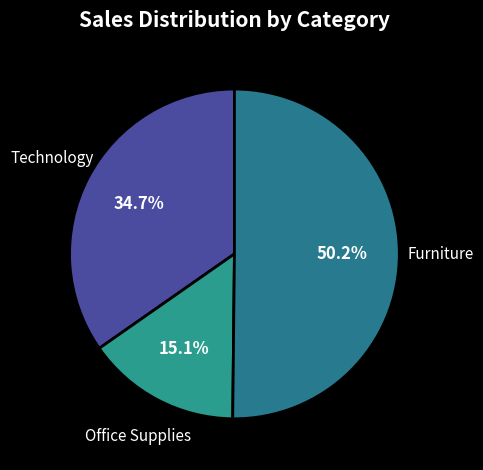

To the nearest percent, what is the average slice percentage?

33%